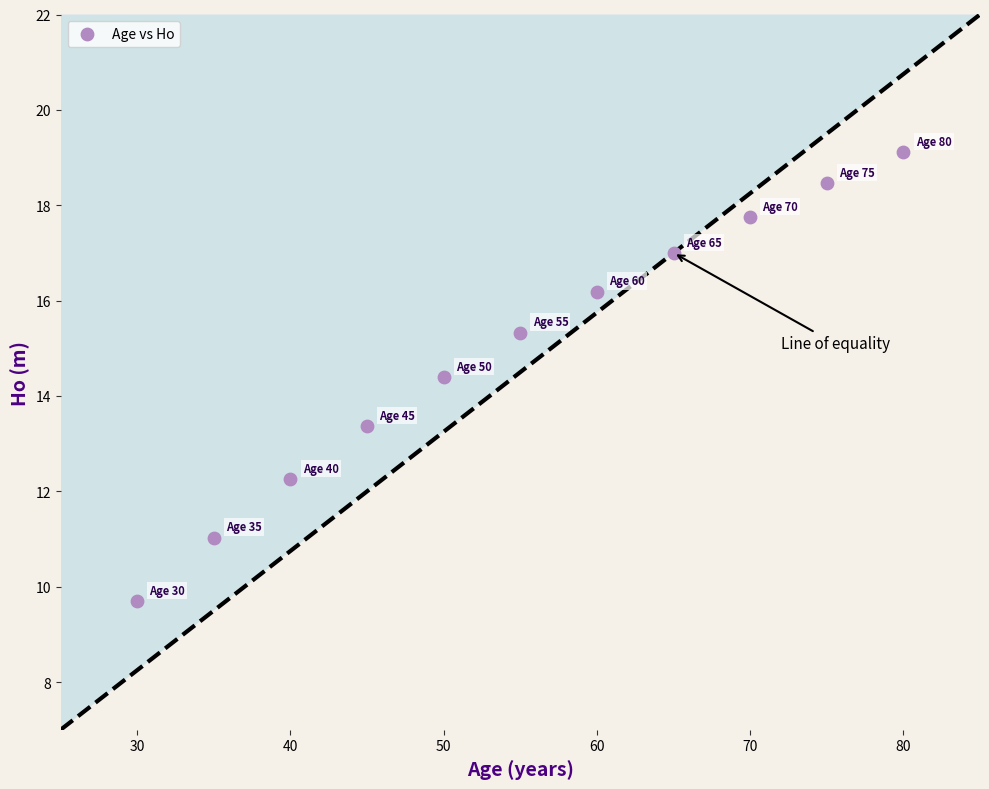

What is the range of Y values (max minus min)?

9.4